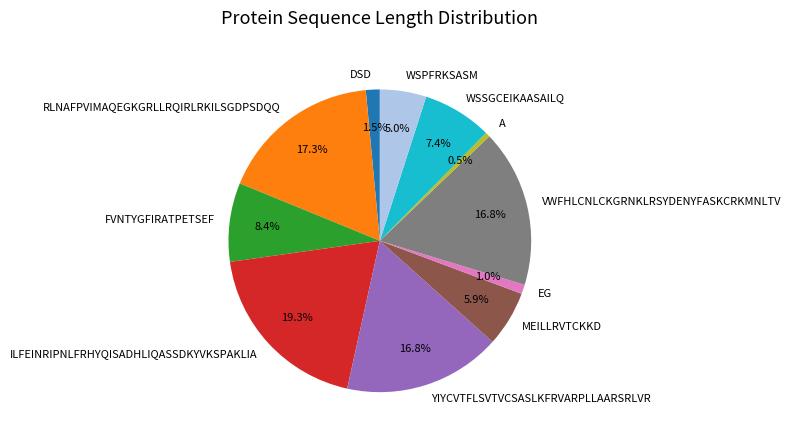

To the nearest percent, what percentage of the pie is WSPFRKSASM?

5%